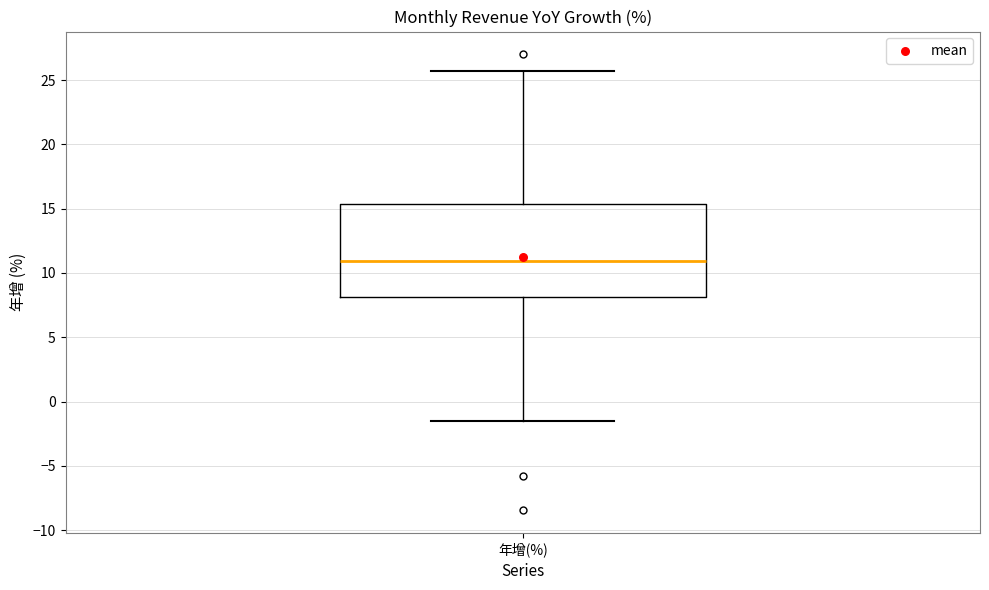

Read this box plot against the y-axis: the position of the median line, the range covered by the box, and the ends of both whiskers. The values are not printed on the chart, so give them approximately, as read against the axis.

median 11.0, box 8.0 to 15.5, whiskers -1.5 to 25.5